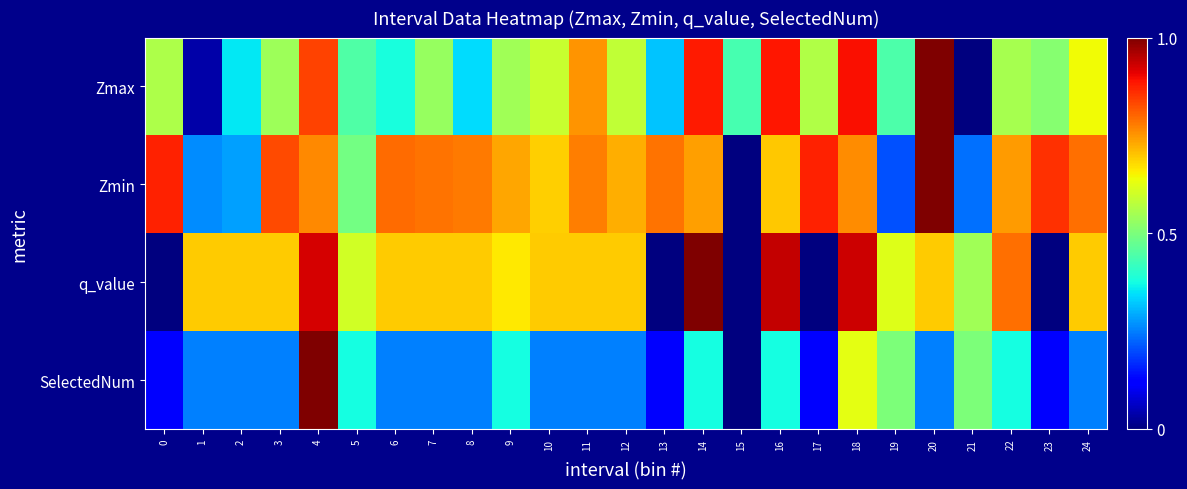

Reading left to right, list all the values displayed in this chart.

Zmax: 0=0.6	1=0.0	2=0.4	3=0.5	4=0.8	5=0.4	6=0.4	7=0.5	8=0.3	9=0.5	10=0.6	11=0.8	12=0.6	13=0.3	14=0.9	15=0.4	16=0.9	17=0.6	18=0.9	19=0.4	20=1.0	21=0.0	22=0.6	23=0.5	24=0.6
Zmin: 0=0.9	1=0.3	2=0.3	3=0.8	4=0.8	5=0.5	6=0.8	7=0.8	8=0.8	9=0.7	10=0.7	11=0.8	12=0.7	13=0.8	14=0.7	15=0.0	16=0.7	17=0.9	18=0.8	19=0.2	20=1.0	21=0.2	22=0.7	23=0.9	24=0.8
q_value: 0=0.0	1=0.7	2=0.7	3=0.7	4=0.9	5=0.6	6=0.7	7=0.7	8=0.7	9=0.7	10=0.7	11=0.7	12=0.7	13=0.0	14=1.0	15=0.0	16=0.9	17=0.0	18=0.9	19=0.6	20=0.7	21=0.5	22=0.8	23=0.0	24=0.7
SelectedNum: 0=0.1	1=0.2	2=0.2	3=0.2	4=1.0	5=0.4	6=0.2	7=0.2	8=0.2	9=0.4	10=0.2	11=0.2	12=0.2	13=0.1	14=0.4	15=0.0	16=0.4	17=0.1	18=0.6	19=0.5	20=0.2	21=0.5	22=0.4	23=0.1	24=0.2